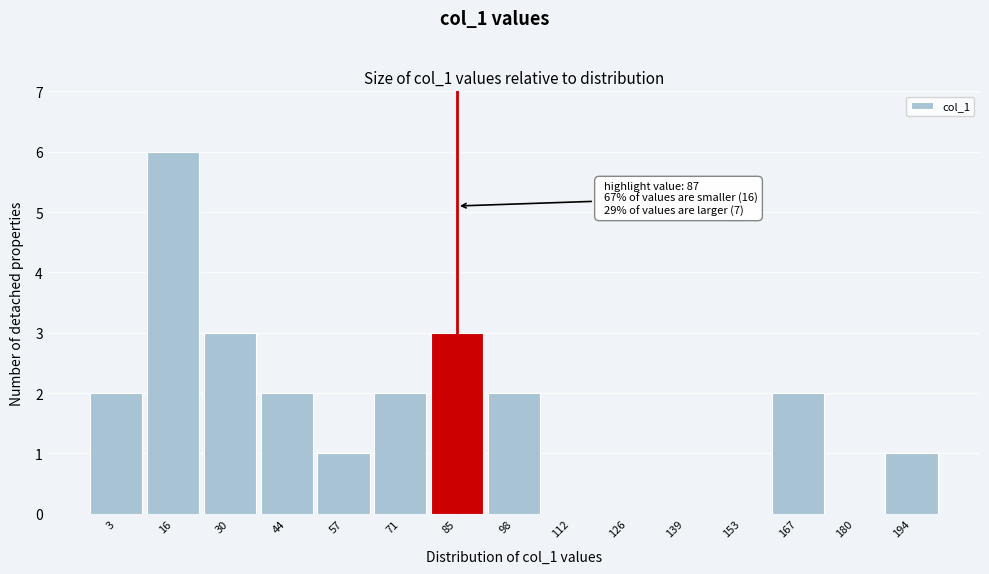

Reading left to right, extract all data points from this chart.

3=2	16=6	30=3	44=2	57=1	71=2	85=3	98=2	112=0	126=0	139=0	153=0	167=2	180=0	194=1